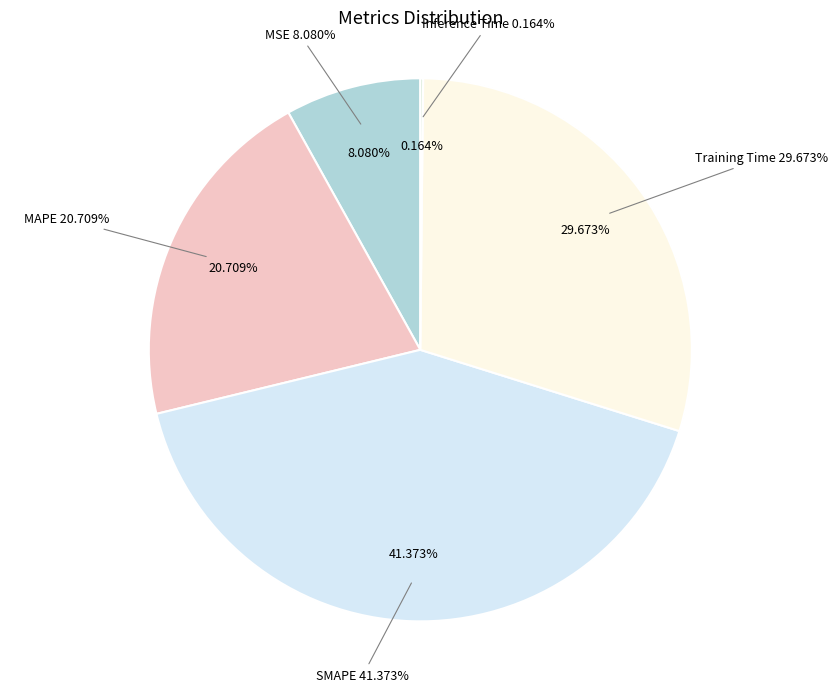

Is there any slice that represents more than half of the pie?

No